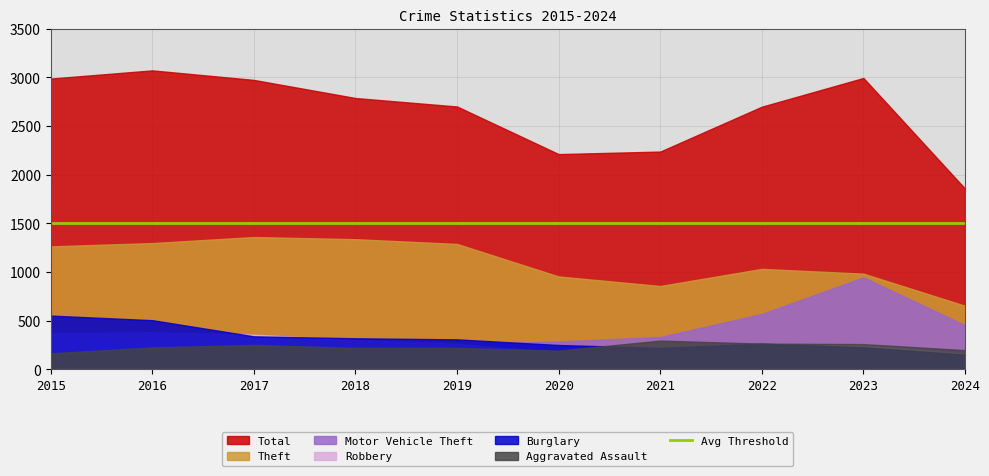

Between 2018 and 2021, which series saw the biggest shift?

Total